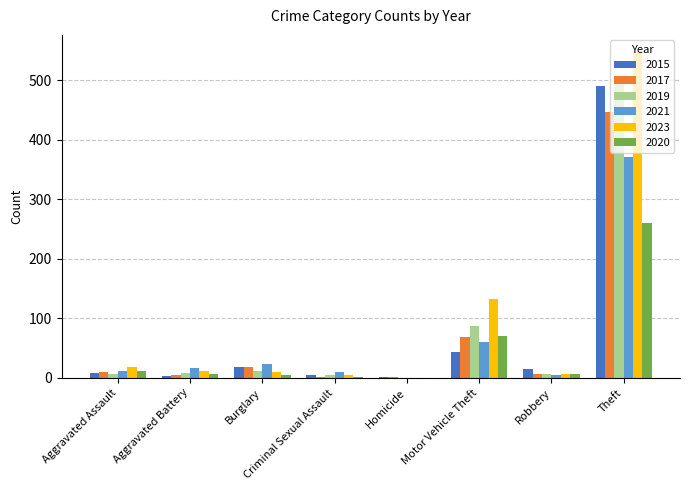

Is the value of 2017 at Theft greater than the value of 2023 at Criminal Sexual Assault?

Yes